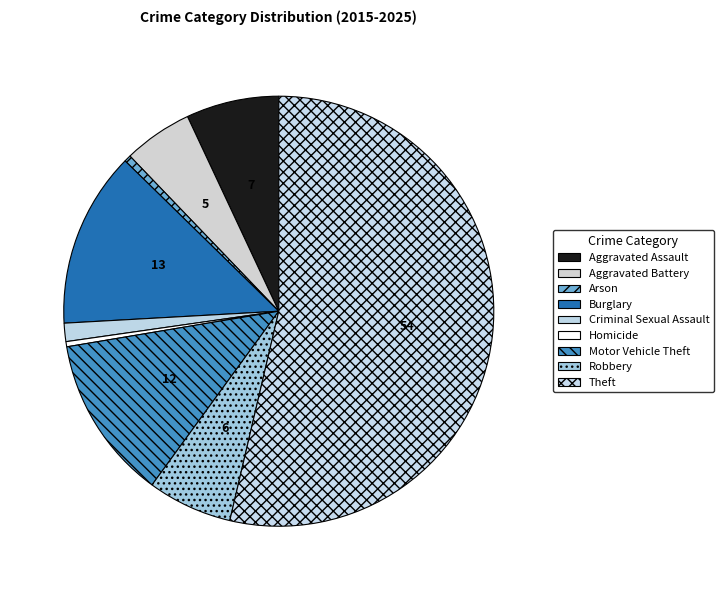

How many segments does this pie chart have?

9